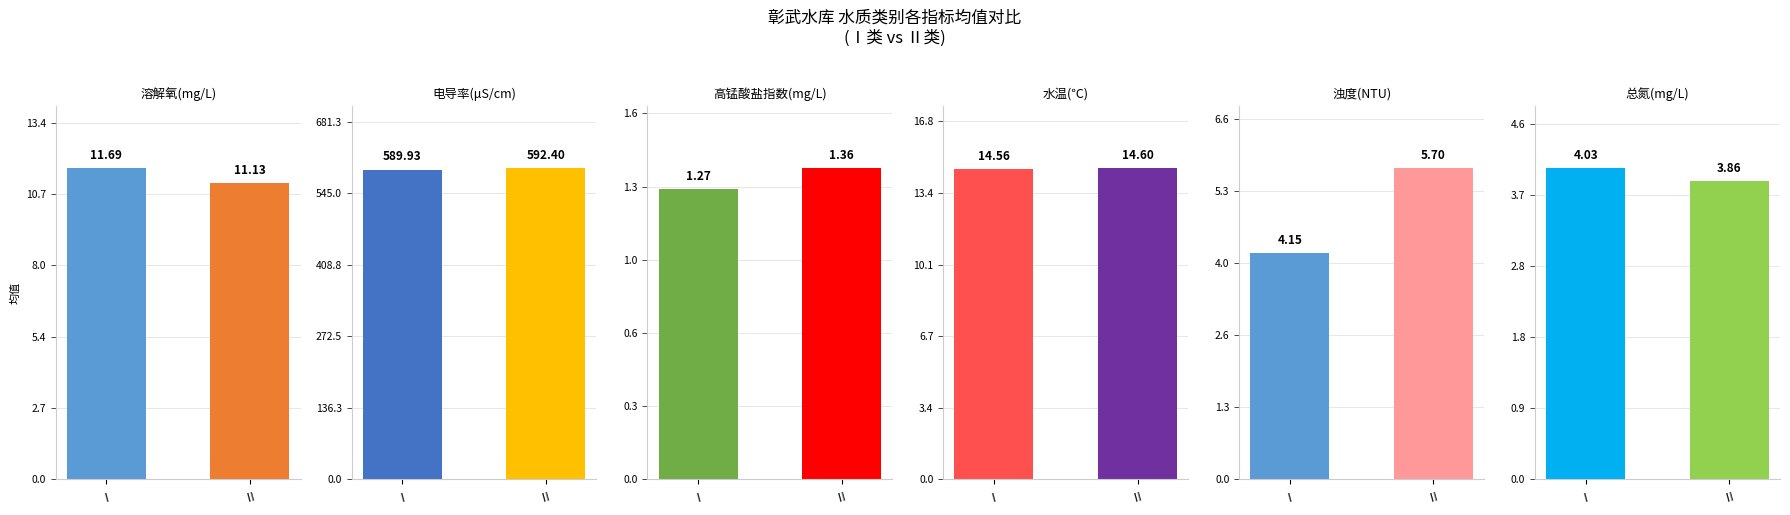

What is the approximate value of 高锰酸盐指数(mg/L) at Ⅰ?

1.3